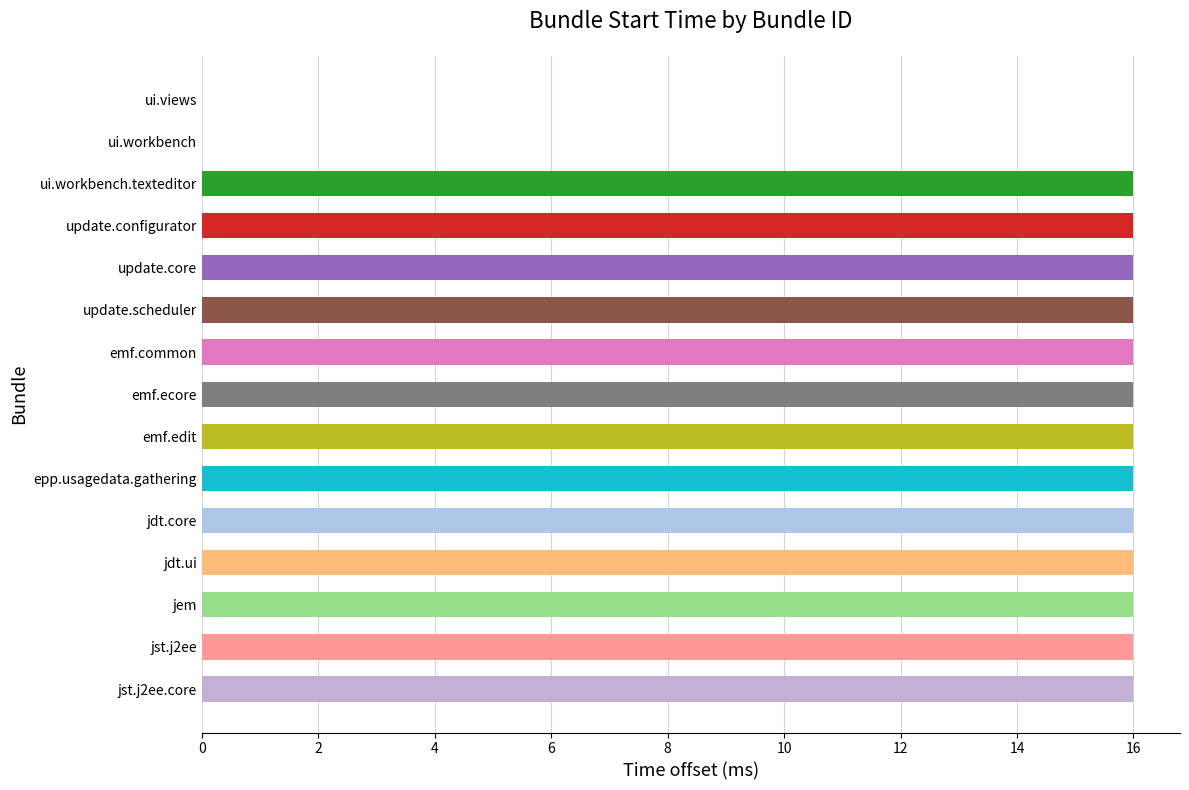

The value at update.scheduler is 25. True or false?

False